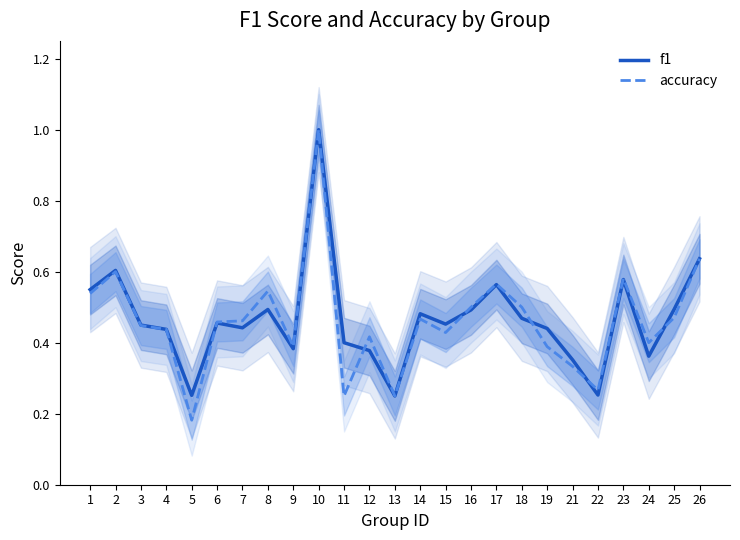

What is the value of the accuracy point at the 14th from the left?

0.5